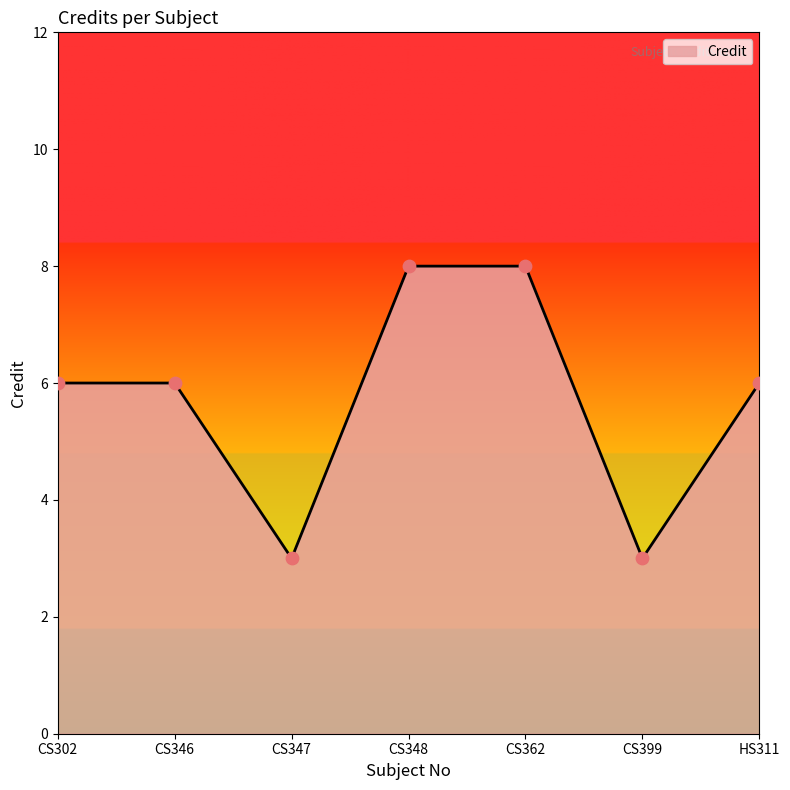

What is the change in value from CS346 to CS362?

+2